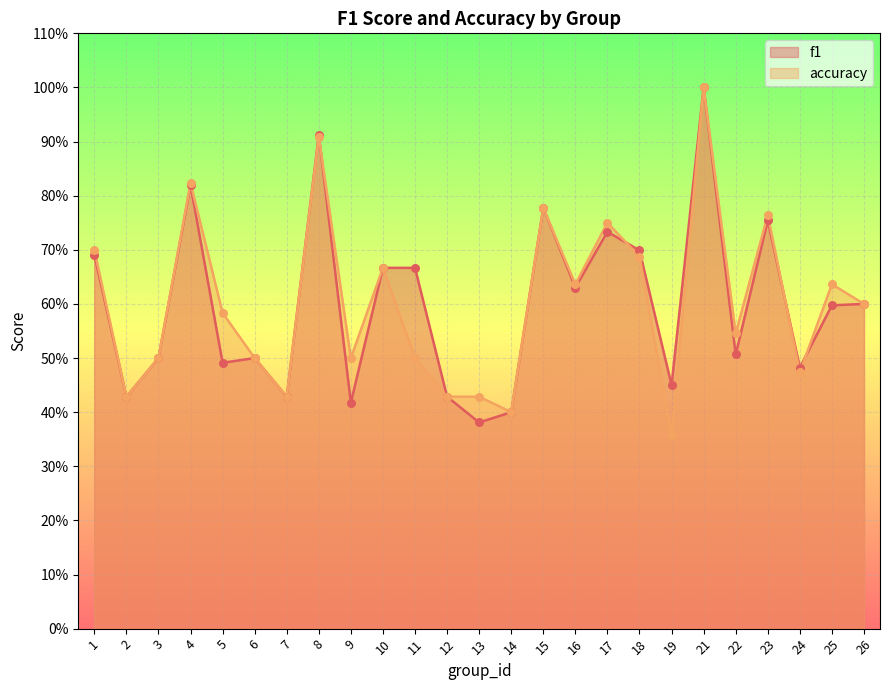

Which series reaches the minimum Y coordinate?

accuracy